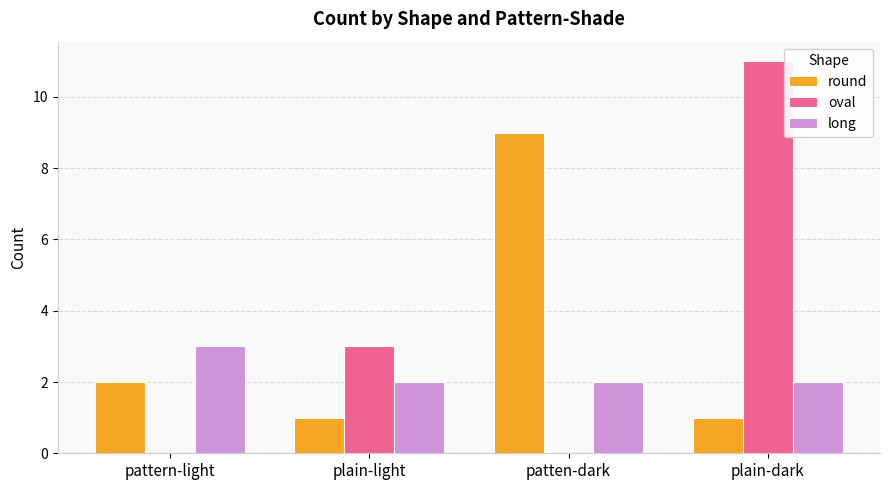

What is the sum of all long values?

9